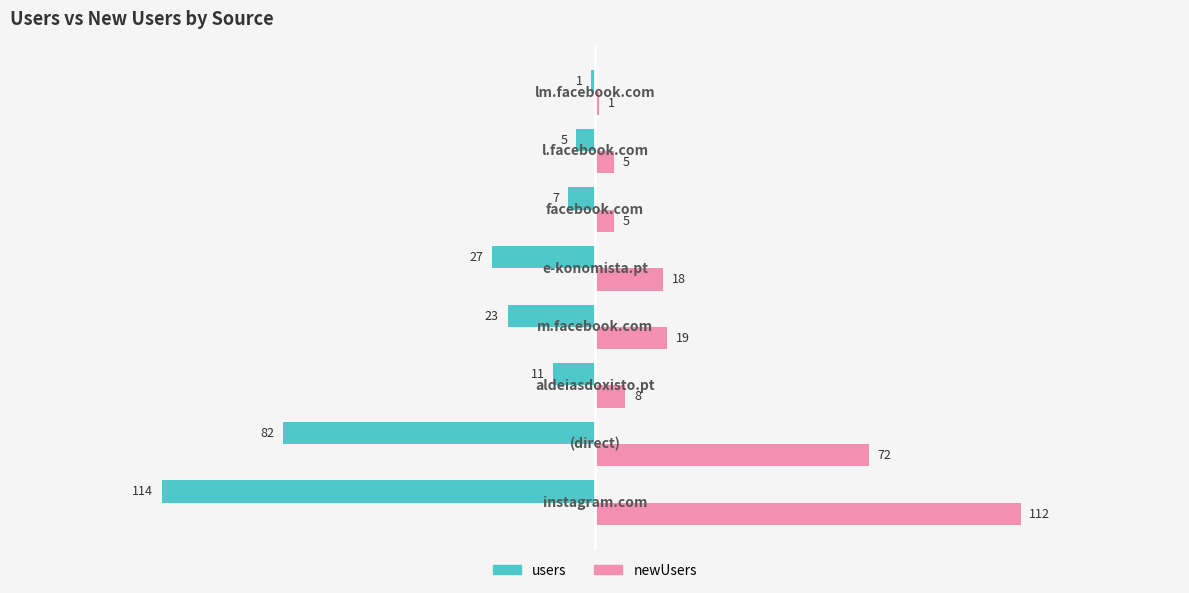

Which series has the largest range (max minus min)?

users